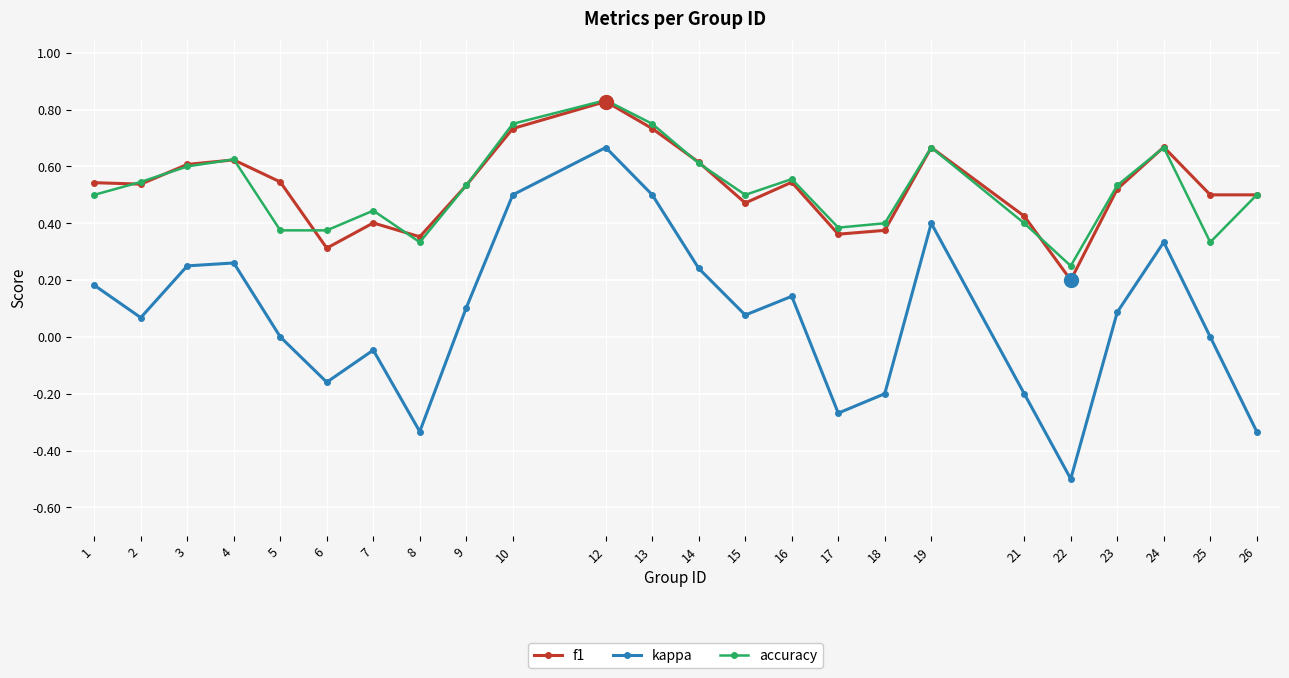

True or false: f1 and kappa cross at least once.

False